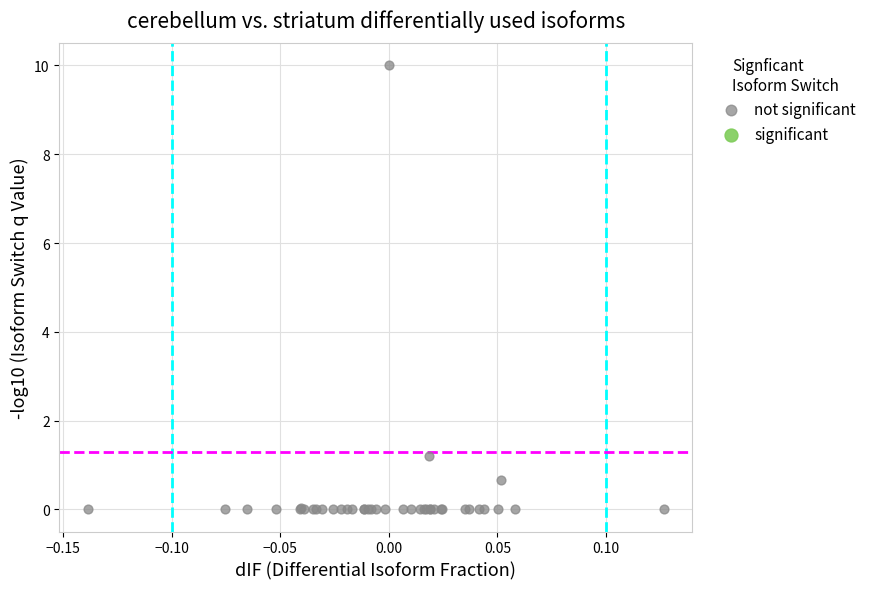

What Y value in the scatter plot is closest to 5?

1.2